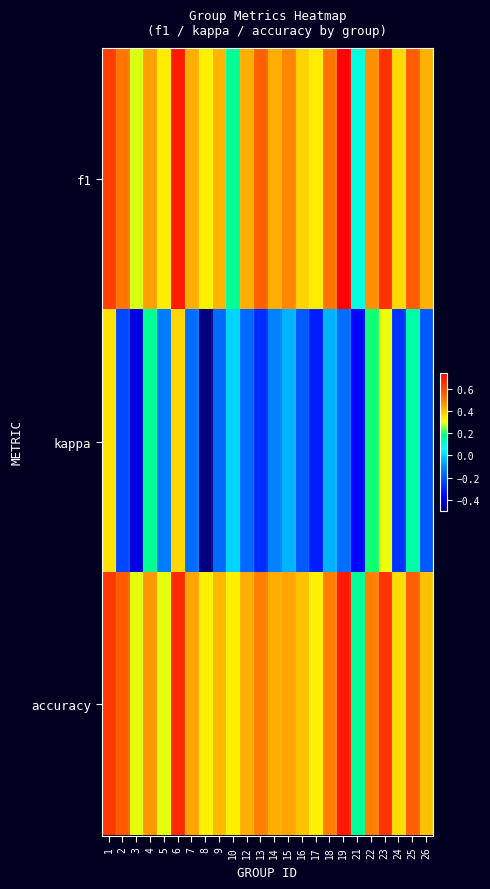

What is the minimum value shown in the chart?

-0.5